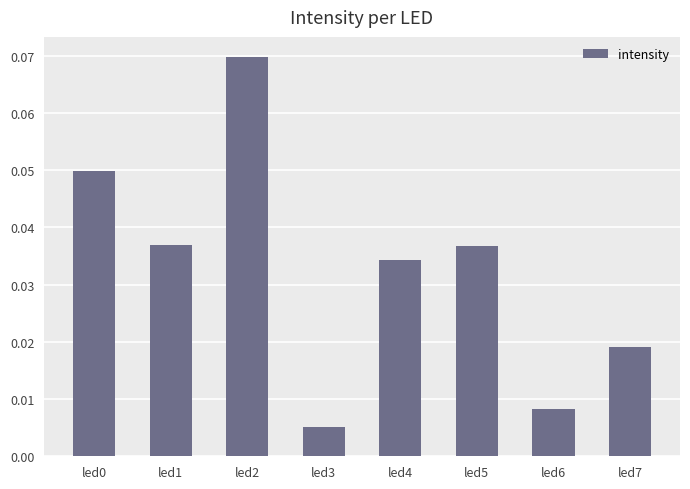

At which label is the value closest to 0?

led3